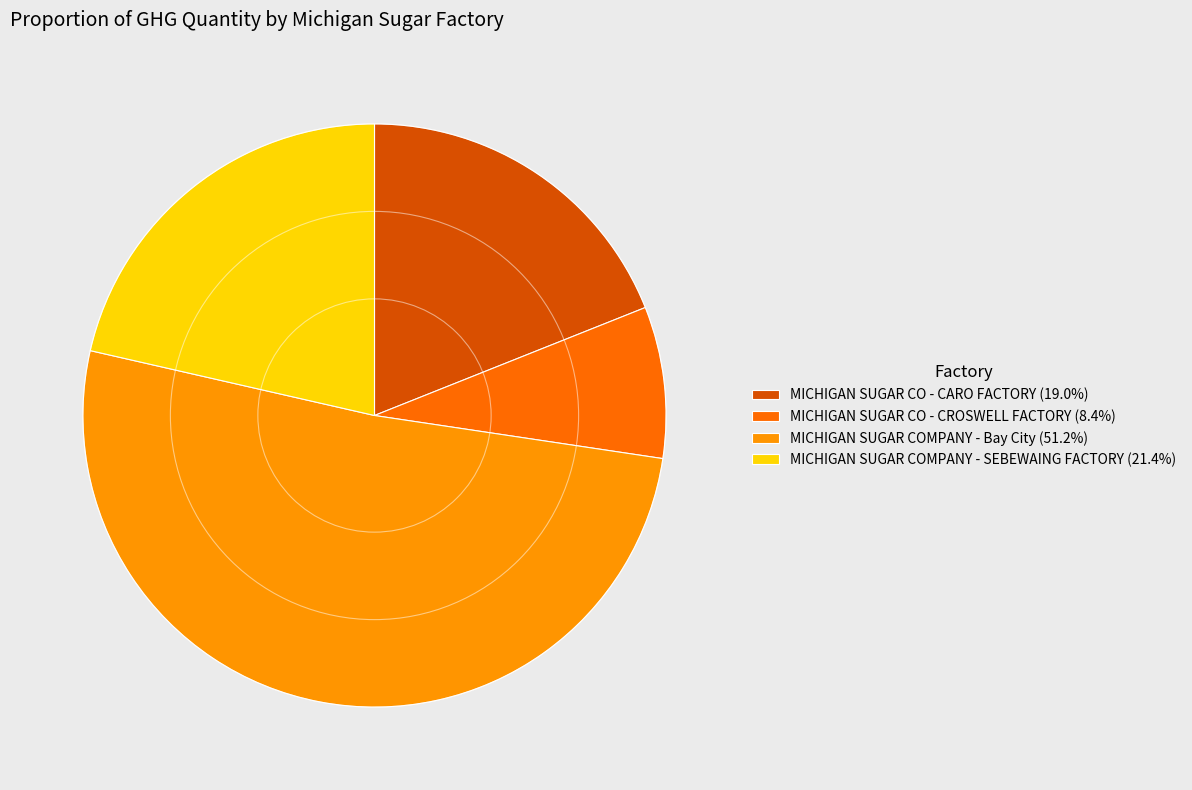

What is the ratio of the value at MICHIGAN SUGAR COMPANY - Bay City (51.2%) to the value at MICHIGAN SUGAR COMPANY - SEBEWAING FACTORY (21.4%)?

2.4